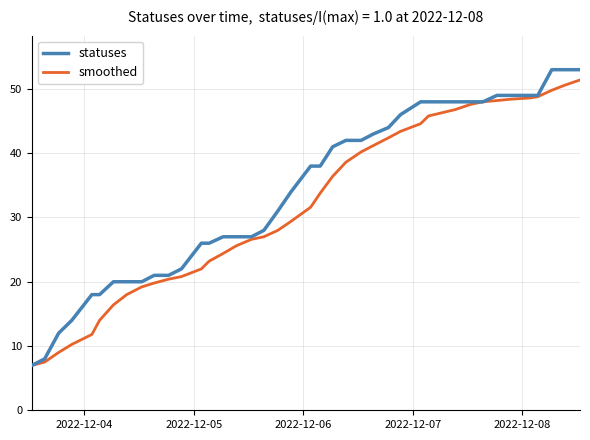

What is the highest value of the smoothed series?

51.4